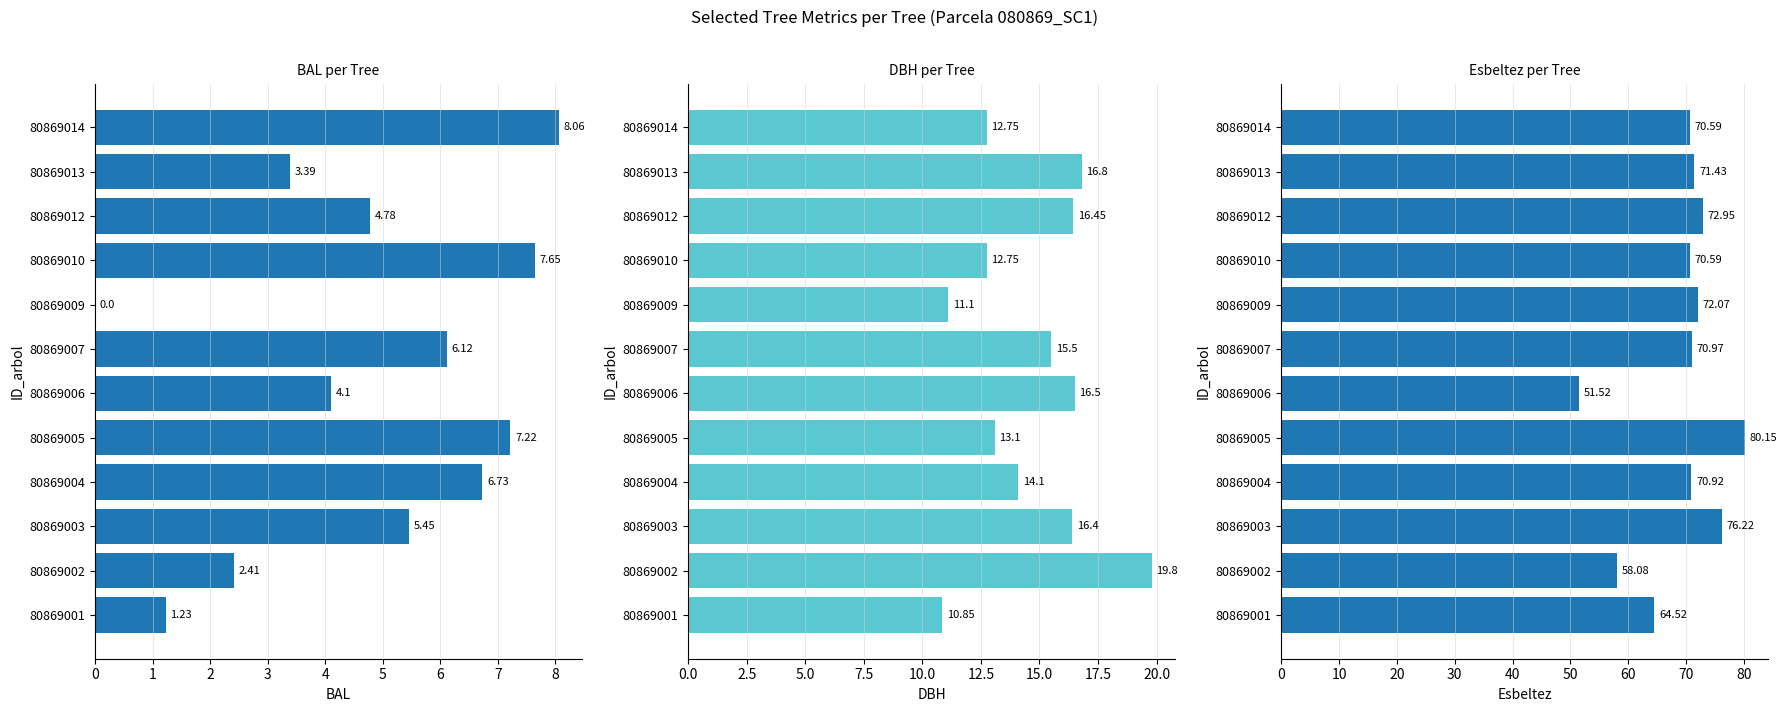

How many data points does each series have?

12